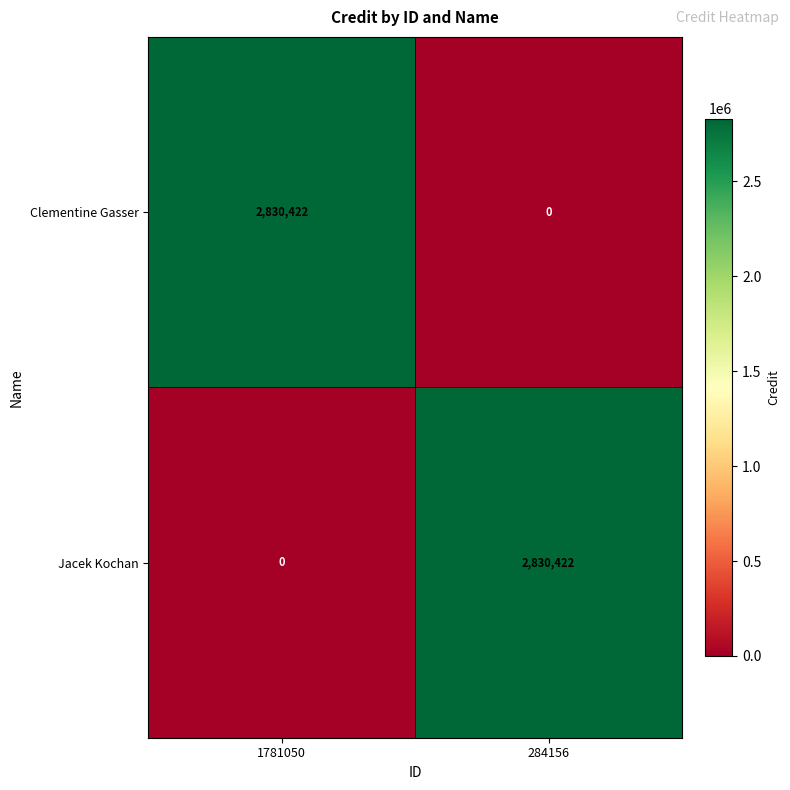

What is the total value across all series at 1781050?

2830422